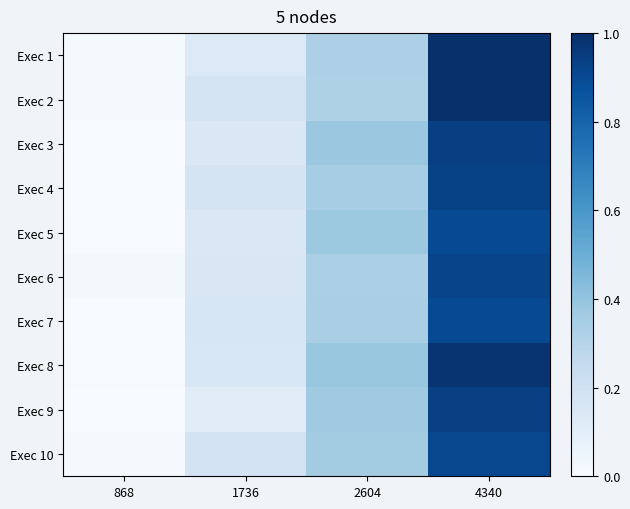

Reading left to right, what are all the values shown in this chart?

Exec 1: 868=0.0	1736=0.1	2604=0.3	4340=1.0
Exec 2: 868=0.0	1736=0.2	2604=0.3	4340=1.0
Exec 3: 868=0.0	1736=0.1	2604=0.4	4340=0.9
Exec 4: 868=0.0	1736=0.2	2604=0.3	4340=0.9
Exec 5: 868=0.0	1736=0.1	2604=0.4	4340=0.9
Exec 6: 868=0.0	1736=0.2	2604=0.3	4340=0.9
Exec 7: 868=0.0	1736=0.2	2604=0.3	4340=0.9
Exec 8: 868=0.0	1736=0.2	2604=0.4	4340=1.0
Exec 9: 868=0.0	1736=0.1	2604=0.4	4340=0.9
Exec 10: 868=0.0	1736=0.2	2604=0.4	4340=0.9